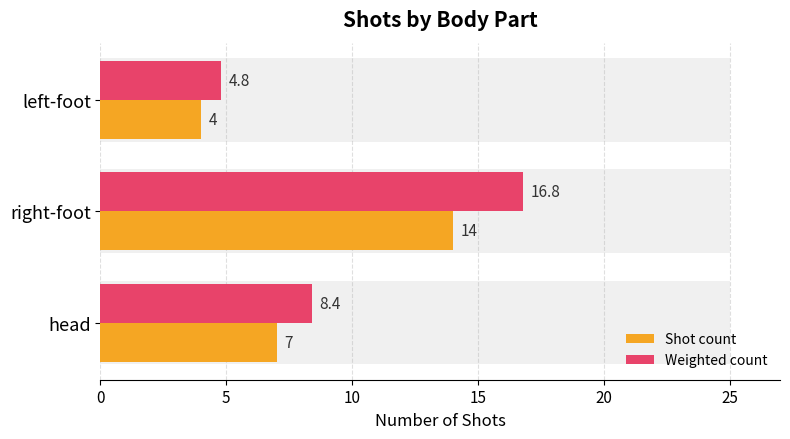

What is the average value of the Shot count series?

8.3